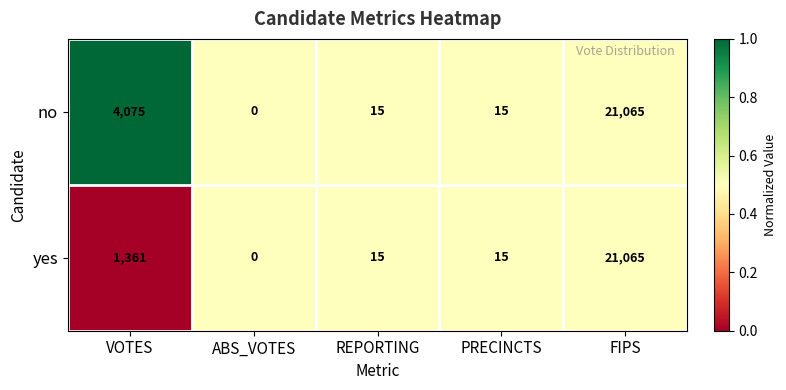

Which label corresponds to the largest value in the chart?

FIPS